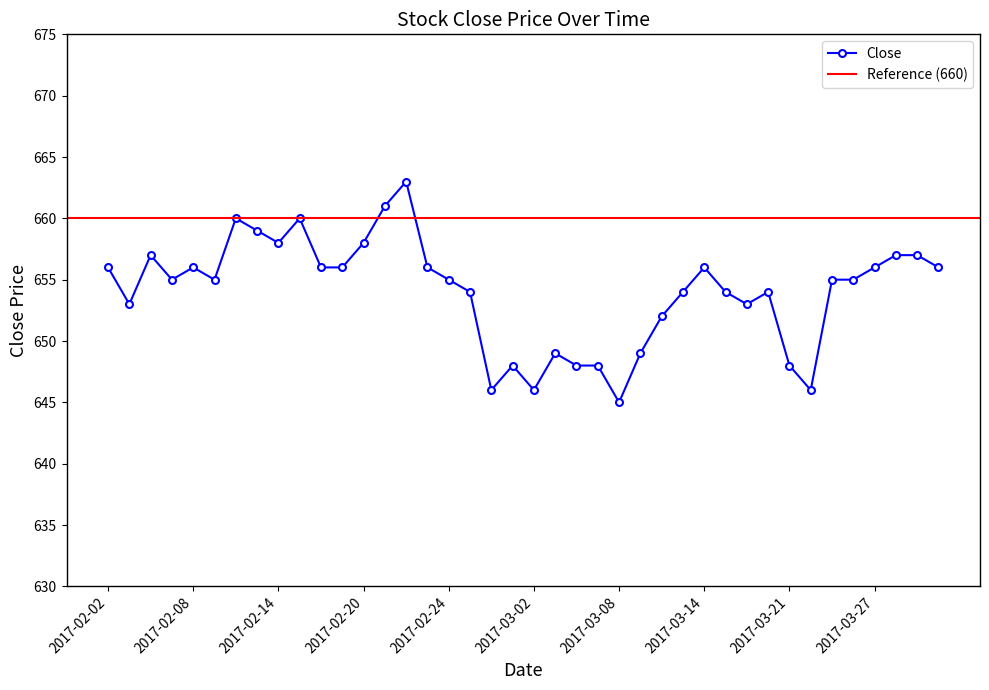

True or false: Close has more than 2 points higher than both neighbors.

True